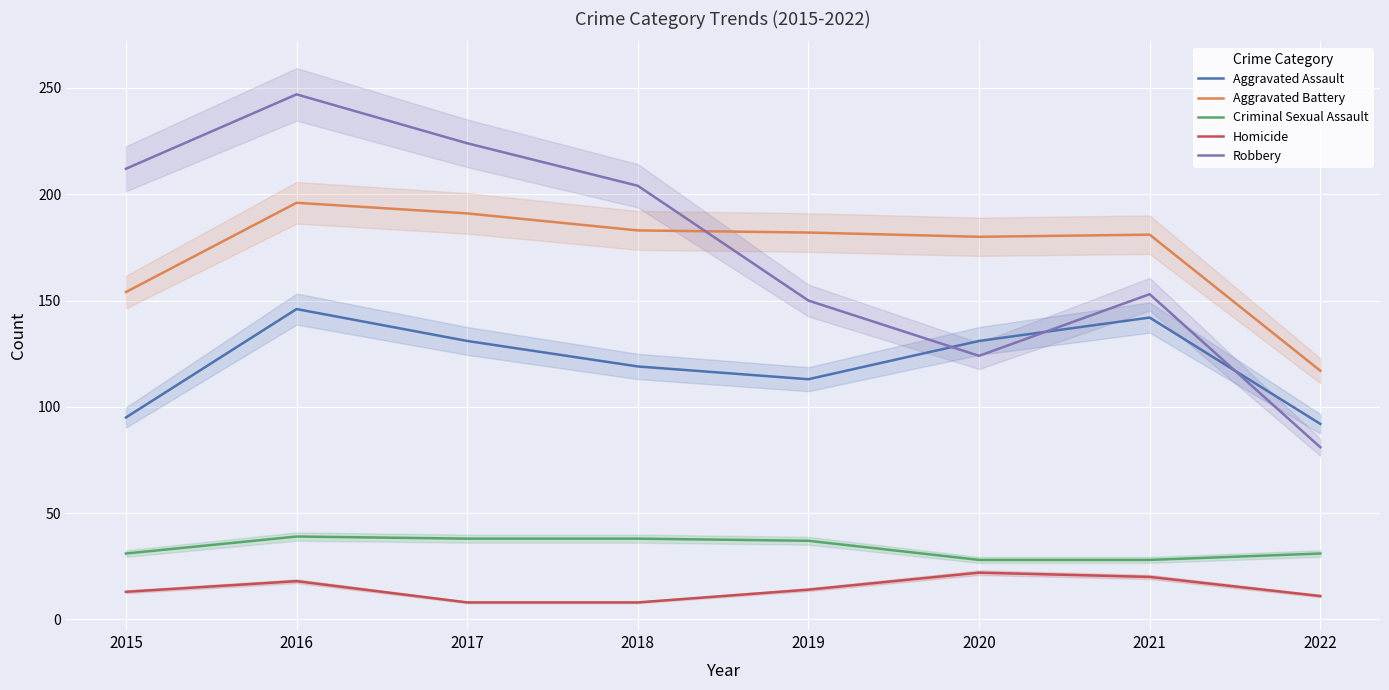

Read the Aggravated Assault value at 2015, to the nearest 5.

95